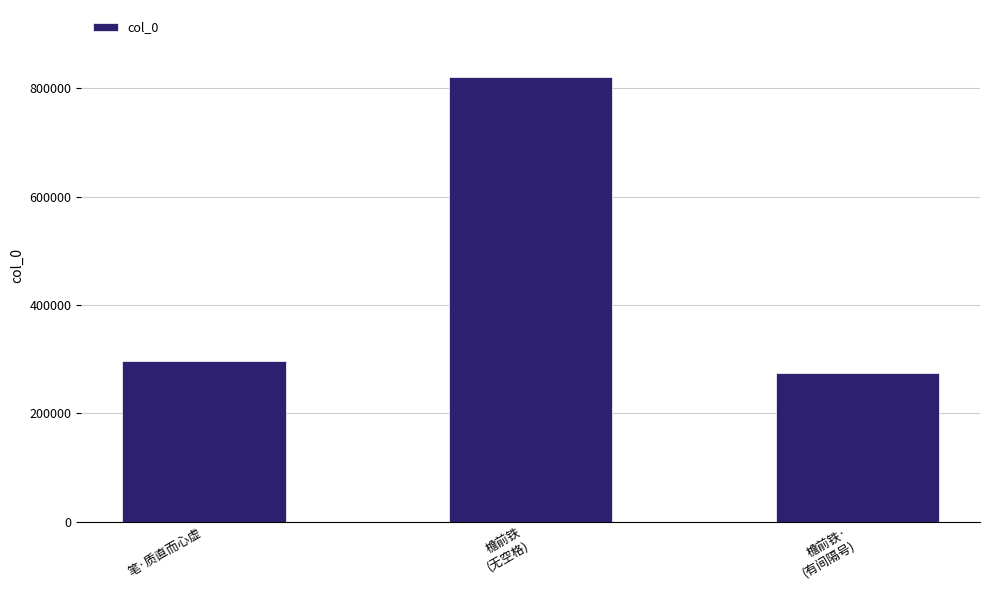

What is the value of the 2nd bar from the left?

821558